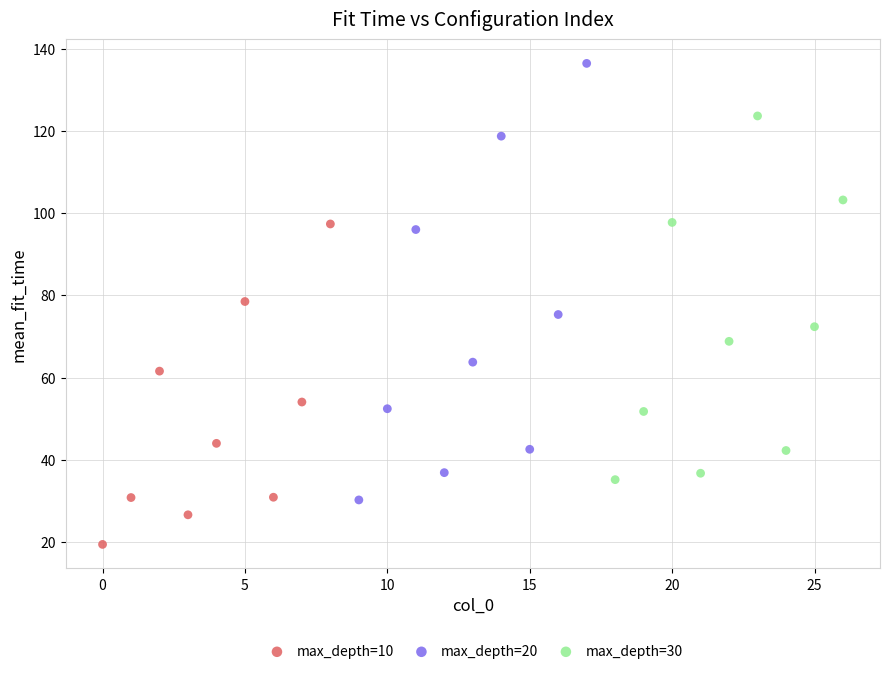

Which series has the widest spread of Y values?

max_depth=20